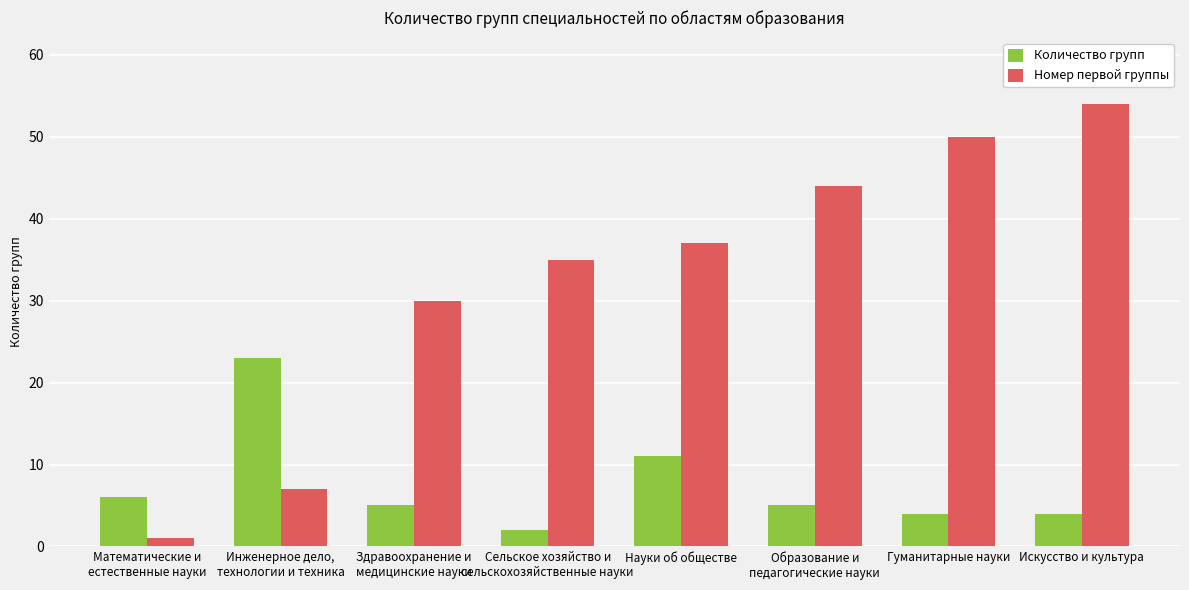

What is the greatest value displayed?

54